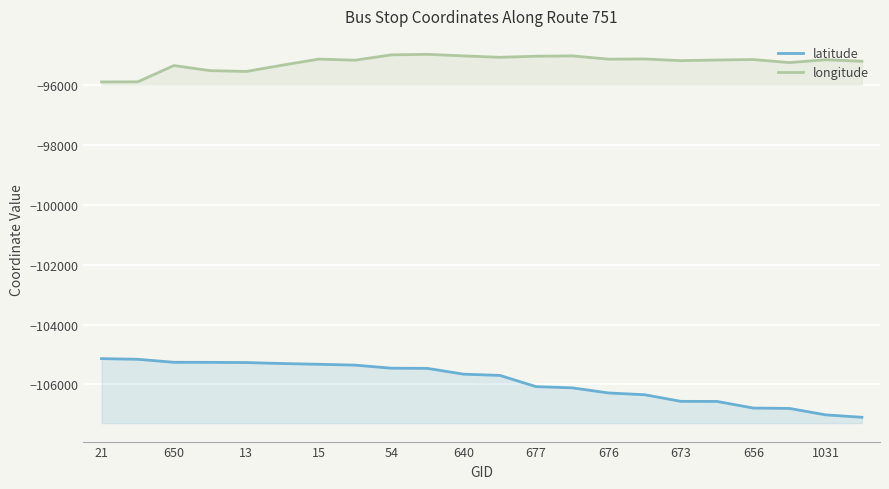

Is it true that longitude equals -163974.4 at 677?

False